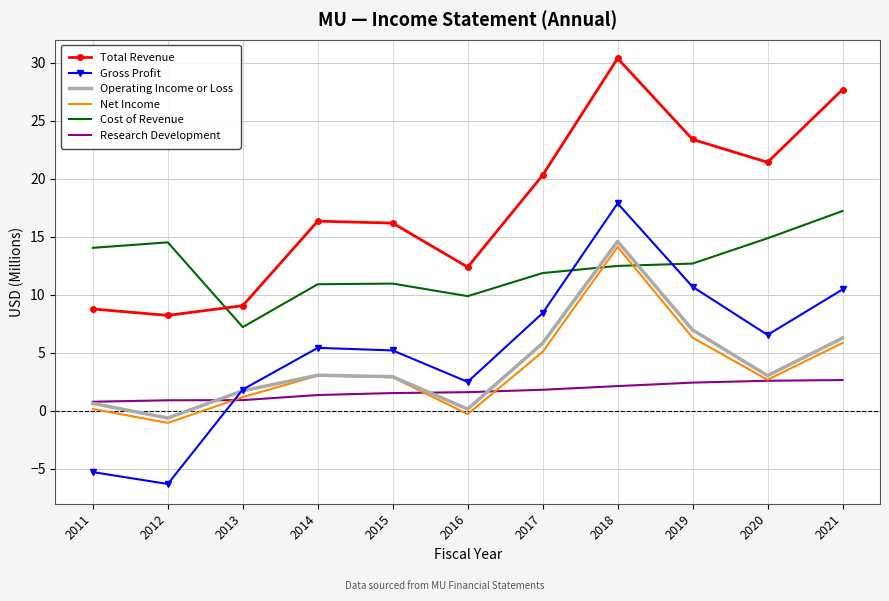

Which series has the widest spread of values?

Gross Profit